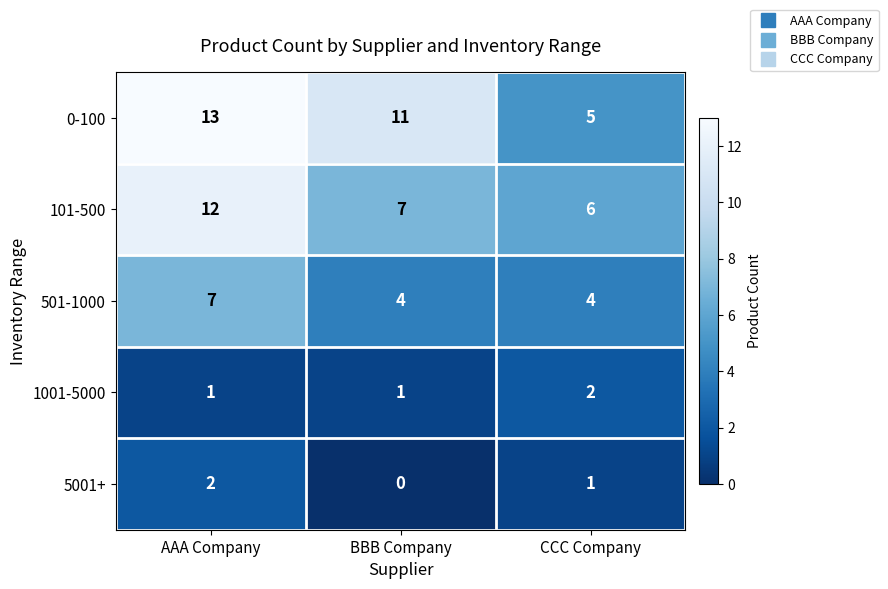

What is the sum of all 101-500 values?

25